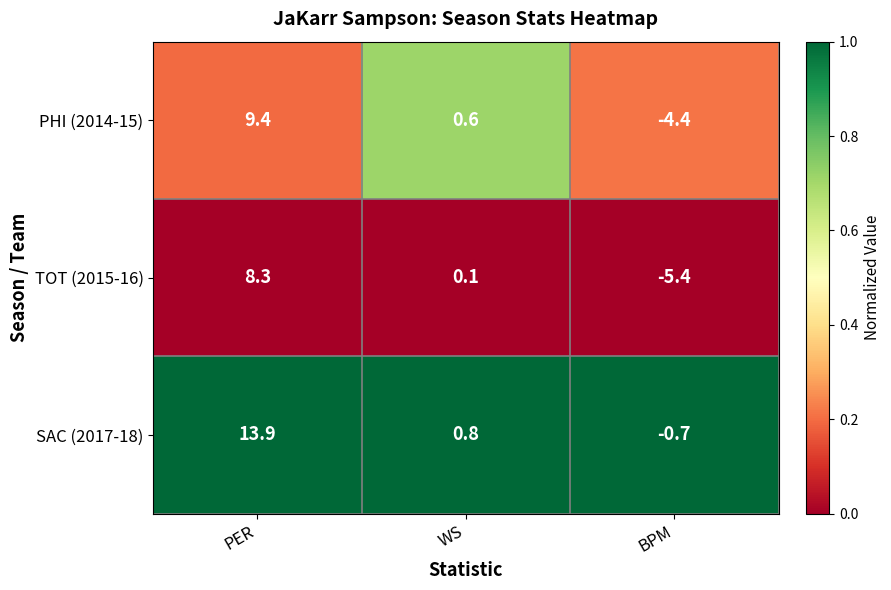

At which category does the chart reach its peak across all series?

PER